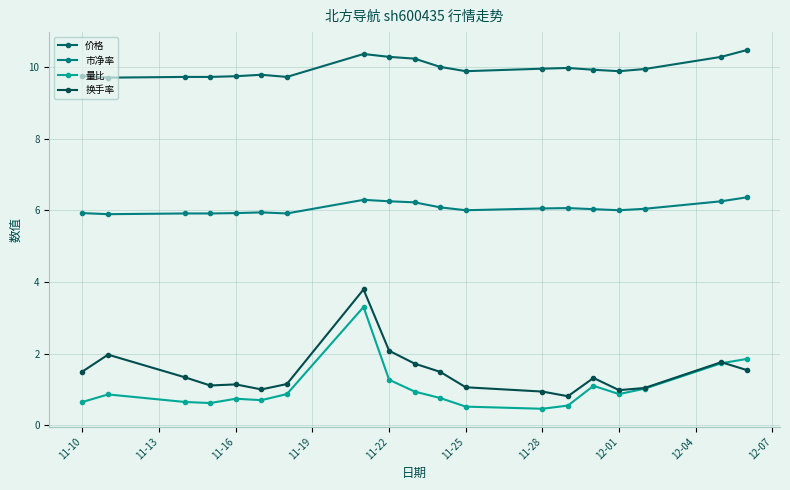

What is the sum of all 市净率 values?

115.0